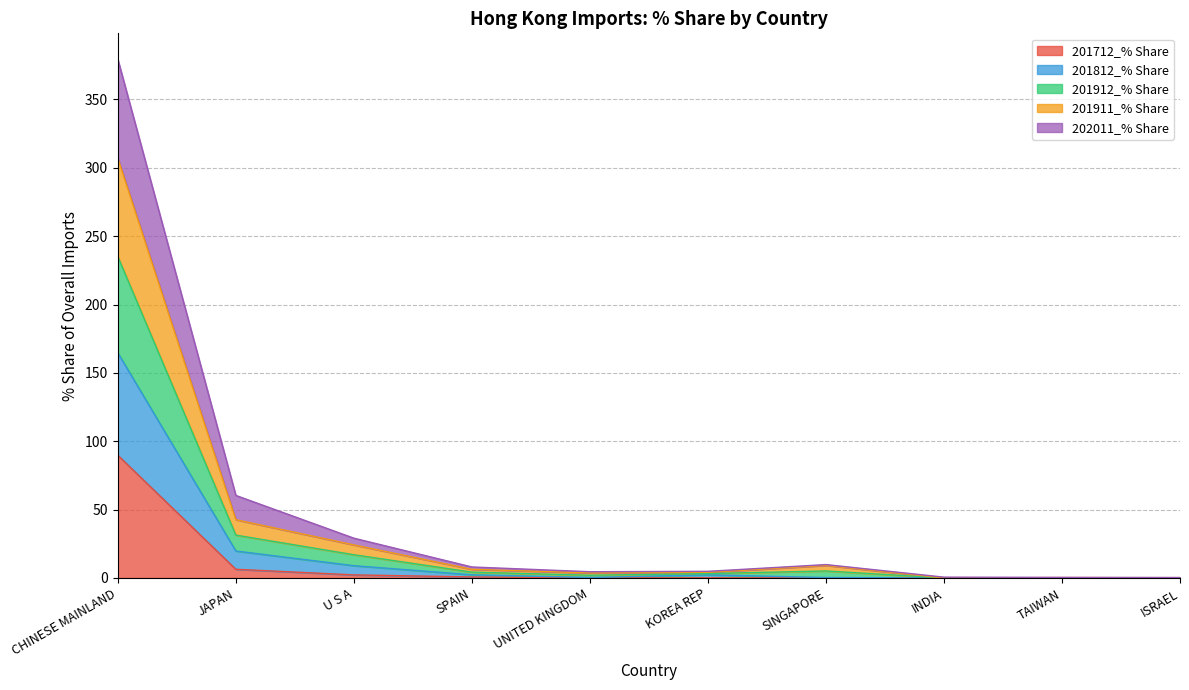

What is the maximum value for 201712_% Share?

89.8